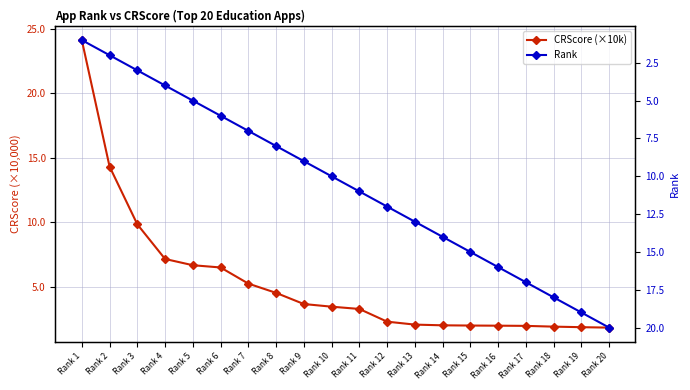

At which label is CRScore (×10k) closest to 12?

Rank 3